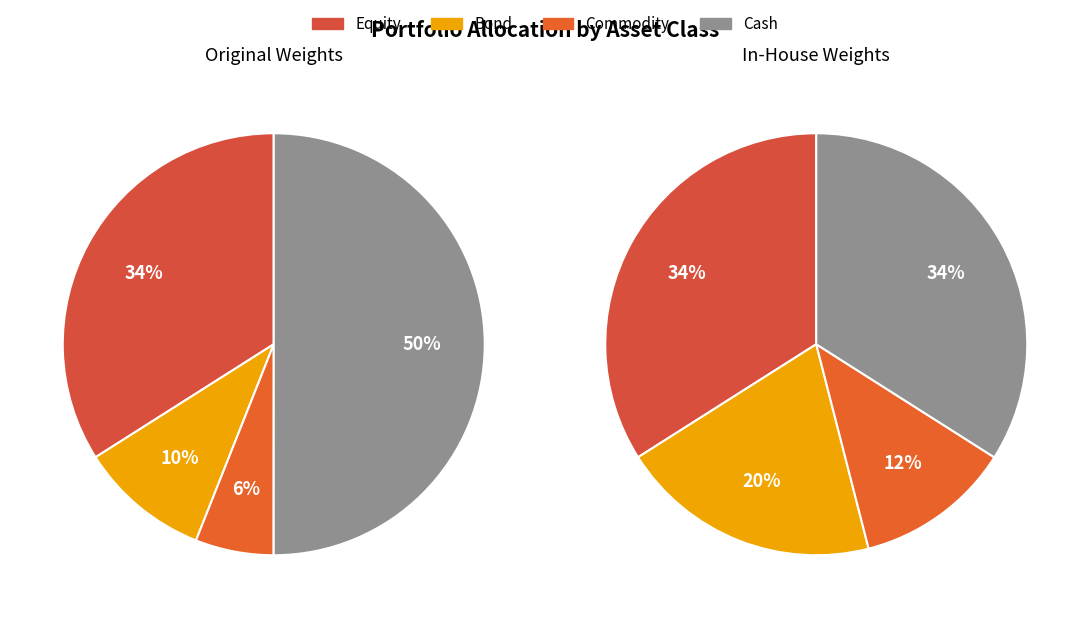

What percentage is the cash slice, to the nearest percent?

50%